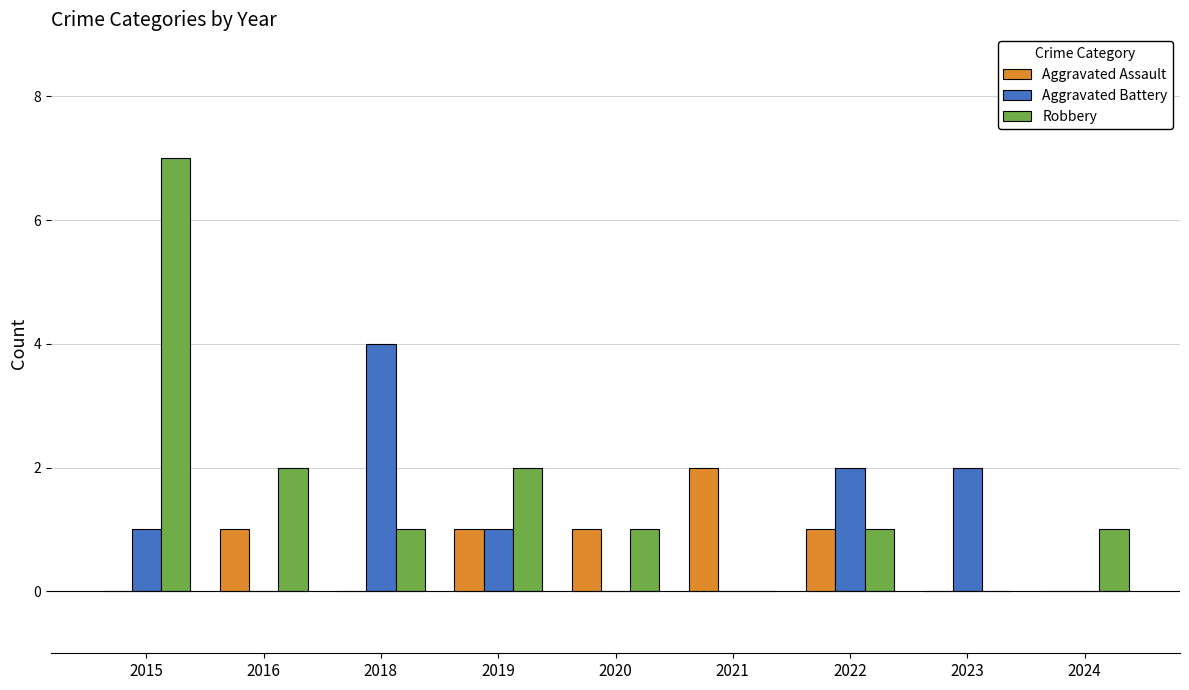

Which series changed the most between 2015 and 2021?

Robbery